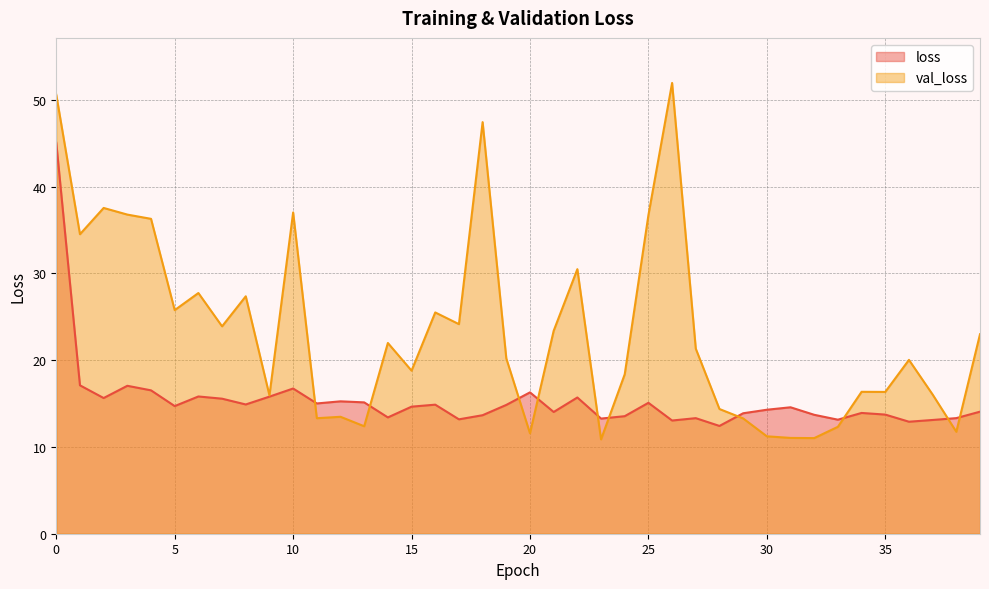

How many data points does each series have?

40